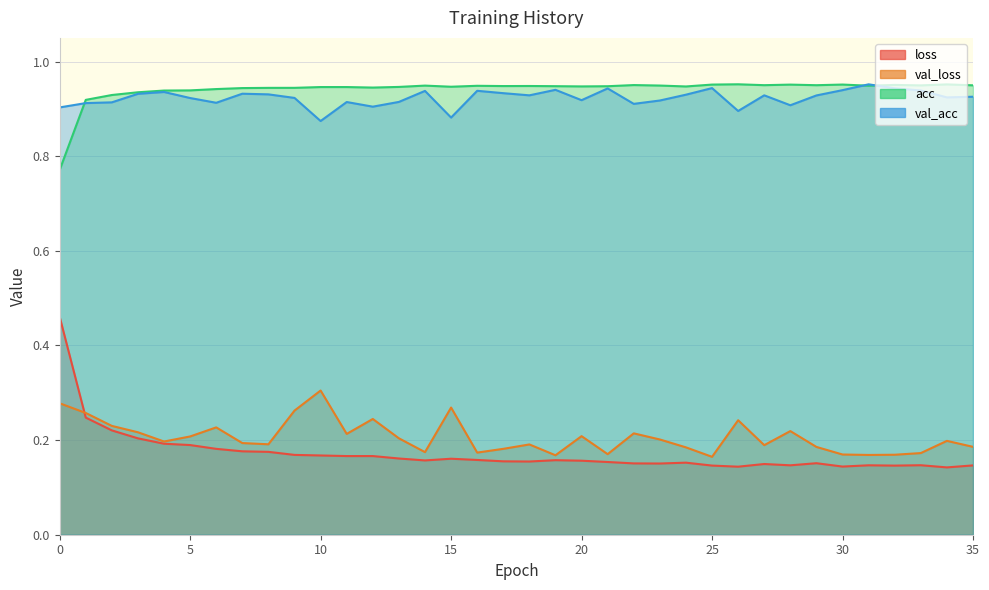

What are all the series names shown in the legend?

loss, val_loss, acc, val_acc